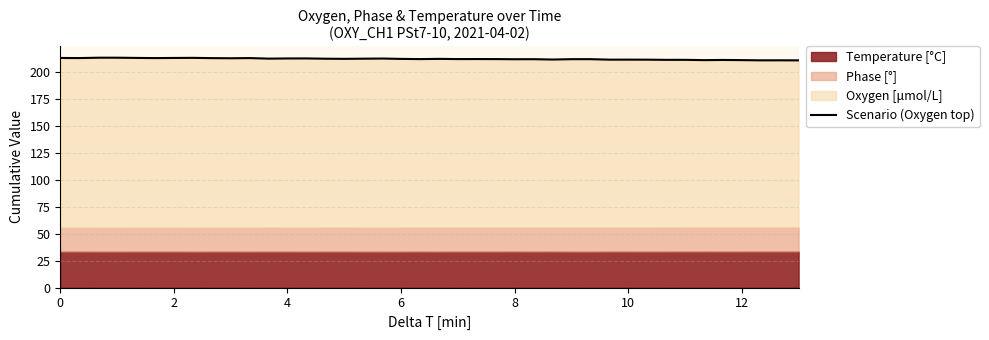

True or false: the data has more than 0 interior local peaks.

True